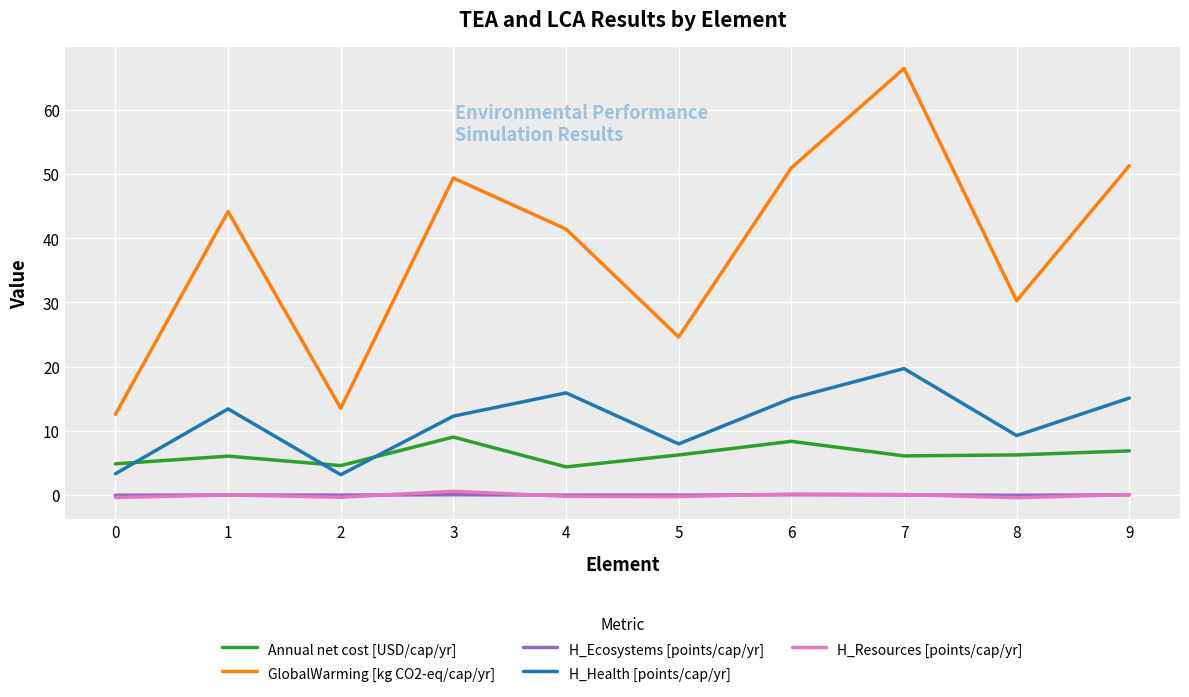

True or false: H_Health [points/cap/yr] and GlobalWarming [kg CO2-eq/cap/yr] cross at least once.

False